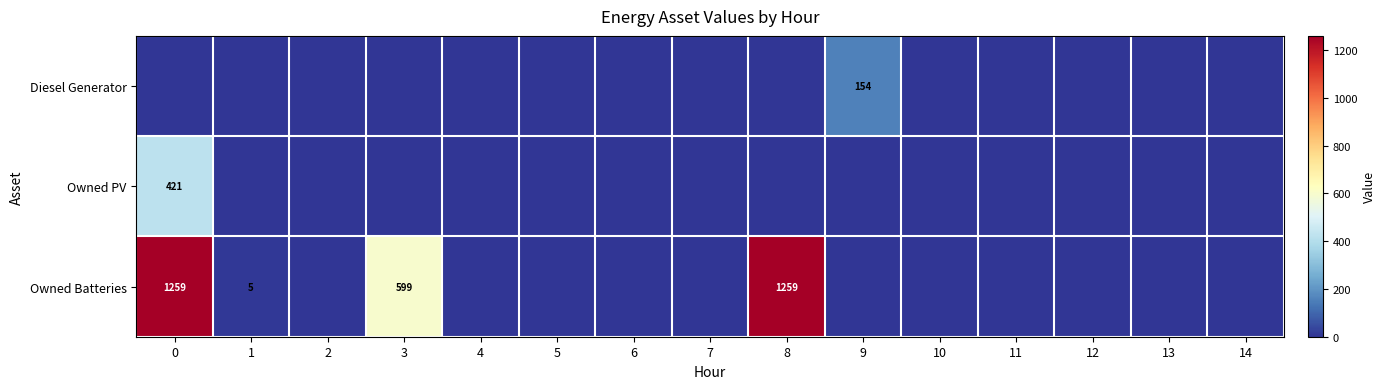

Is it true that Diesel Generator equals 154 at 9?

True